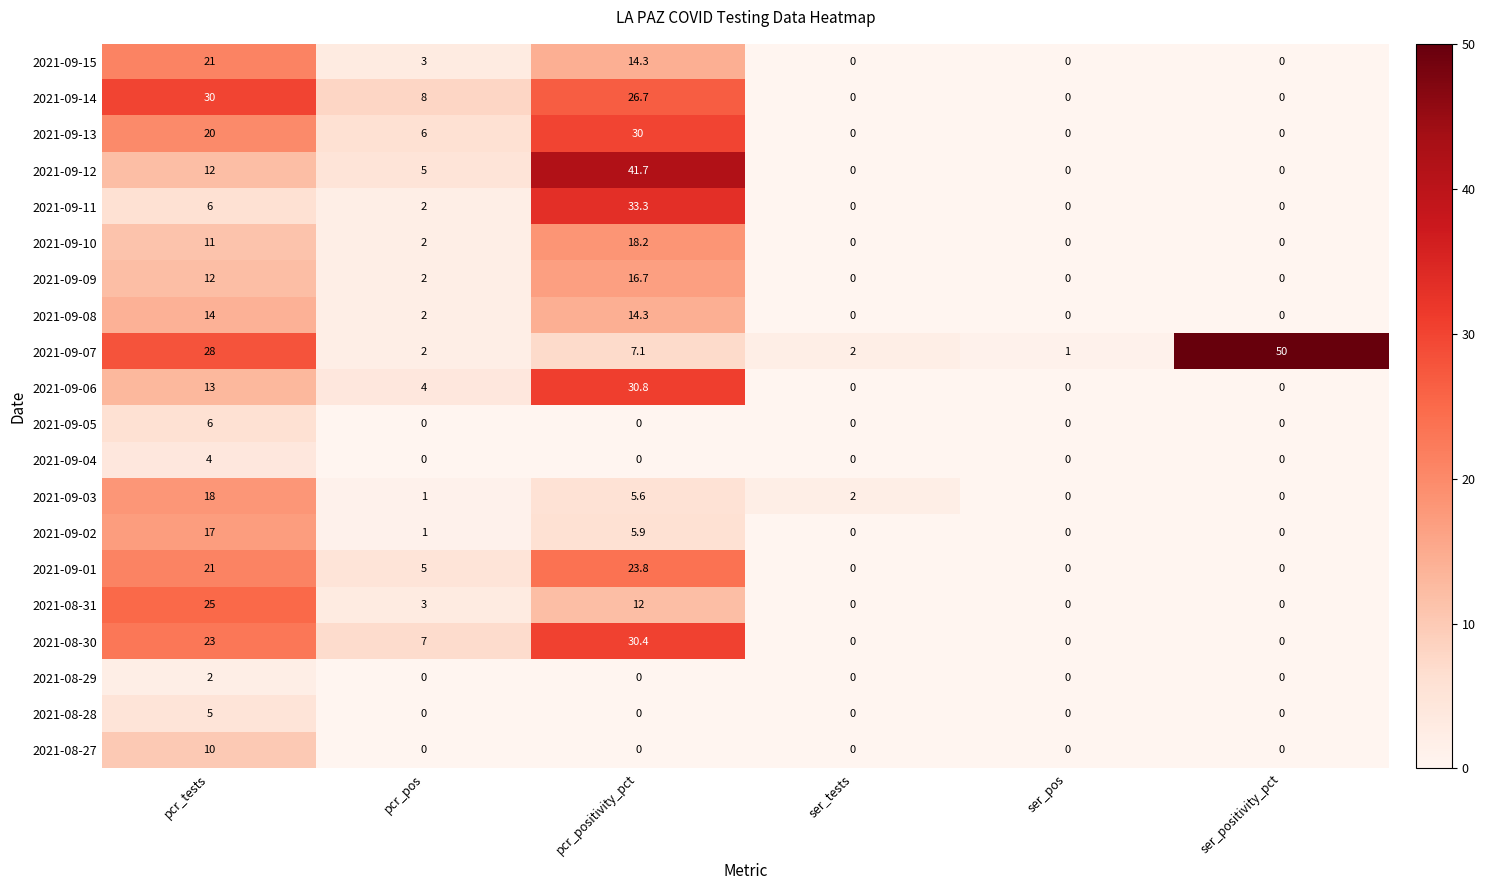

Is it true that 2021-09-13 equals -12.3 at ser_positivity_pct?

False